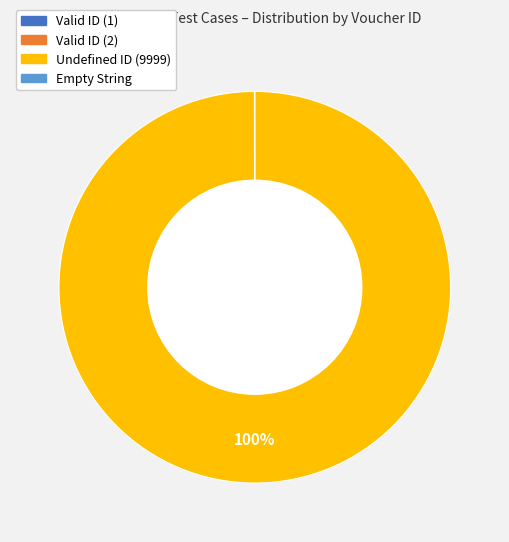

To the nearest percent, what percentage of the pie is Undefined ID (9999)?

100%